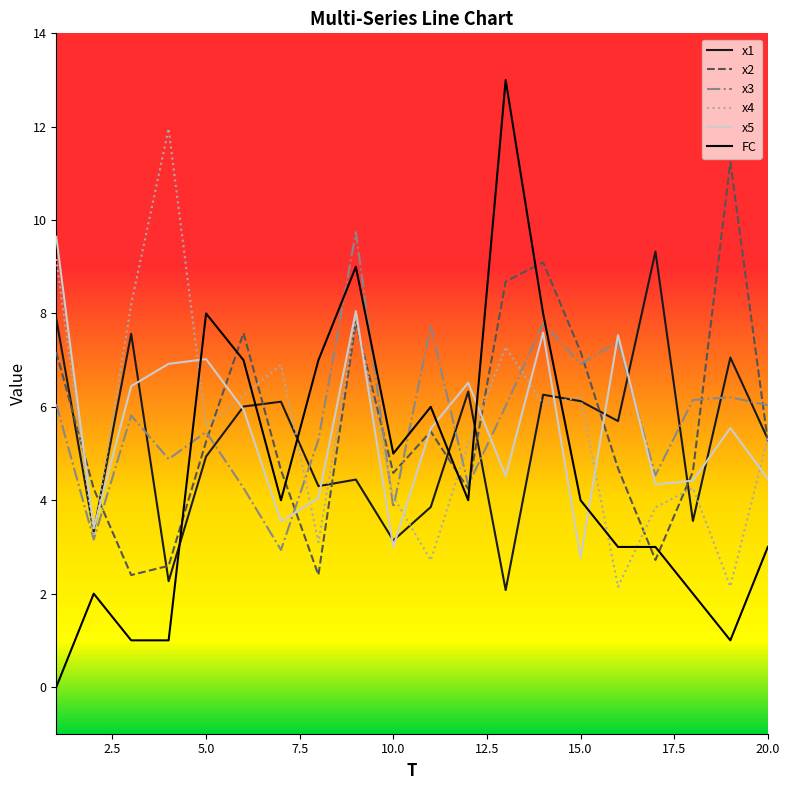

What is the maximum value shown in the chart?

13.0